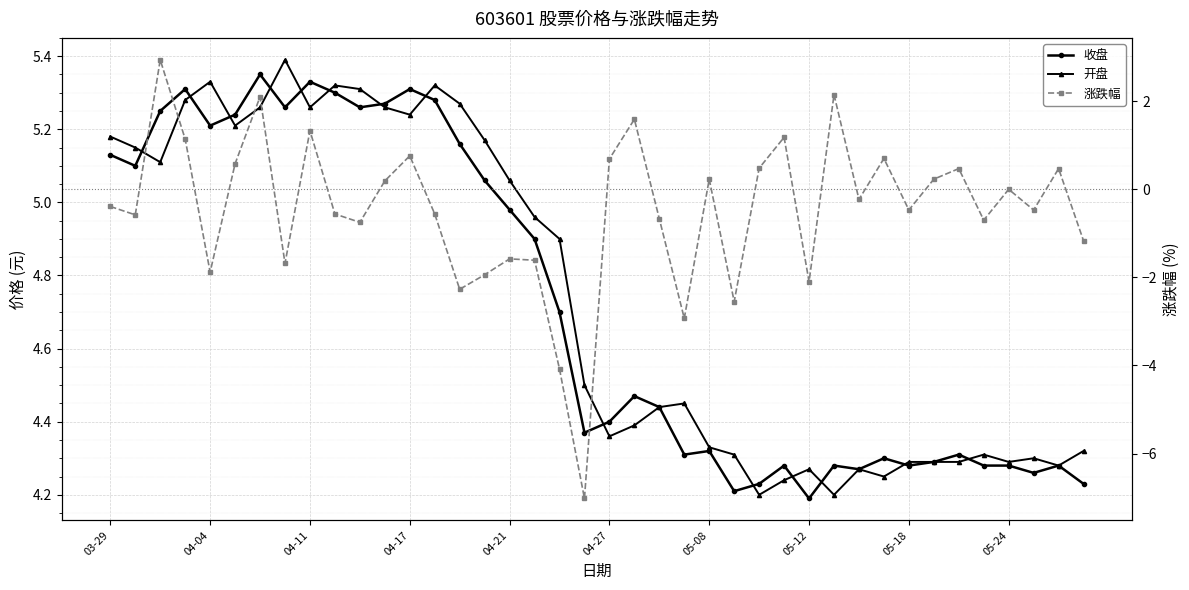

Reading right to left, extract all data points from this chart.

收盘: 4.2	4.3	4.3	4.3	4.3	4.3	4.3	4.3	4.3	4.3	4.3	4.2	4.3	4.2	4.2	4.3	4.3	4.4	4.5	4.4	4.4	4.7	4.9	5.0	5.1	5.2	5.3	5.3	5.3	5.3	5.3	5.3	5.3	5.3	5.2	5.2	5.3	5.2	5.1	5.1
开盘: 4.3	4.3	4.3	4.3	4.3	4.3	4.3	4.3	4.2	4.3	4.2	4.3	4.2	4.2	4.3	4.3	4.5	4.4	4.4	4.4	4.5	4.9	5.0	5.1	5.2	5.3	5.3	5.2	5.3	5.3	5.3	5.3	5.4	5.3	5.2	5.3	5.3	5.1	5.2	5.2
涨跌幅: -1.2	0.5	-0.5	0.0	-0.7	0.5	0.2	-0.5	0.7	-0.2	2.1	-2.1	1.2	0.5	-2.5	0.2	-2.9	-0.7	1.6	0.7	-7.0	-4.1	-1.6	-1.6	-1.9	-2.3	-0.6	0.8	0.2	-0.8	-0.6	1.3	-1.7	2.1	0.6	-1.9	1.1	2.9	-0.6	-0.4